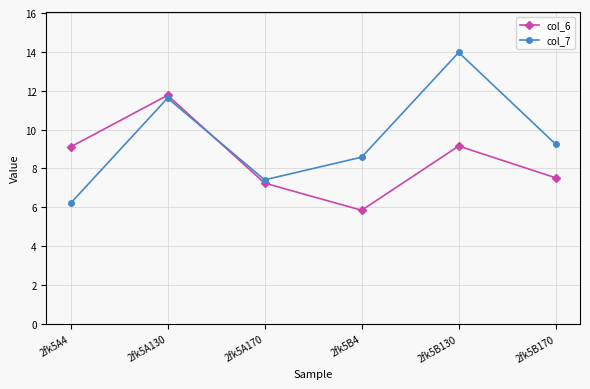

Where is the first local minimum for col_6?

2fk5B4